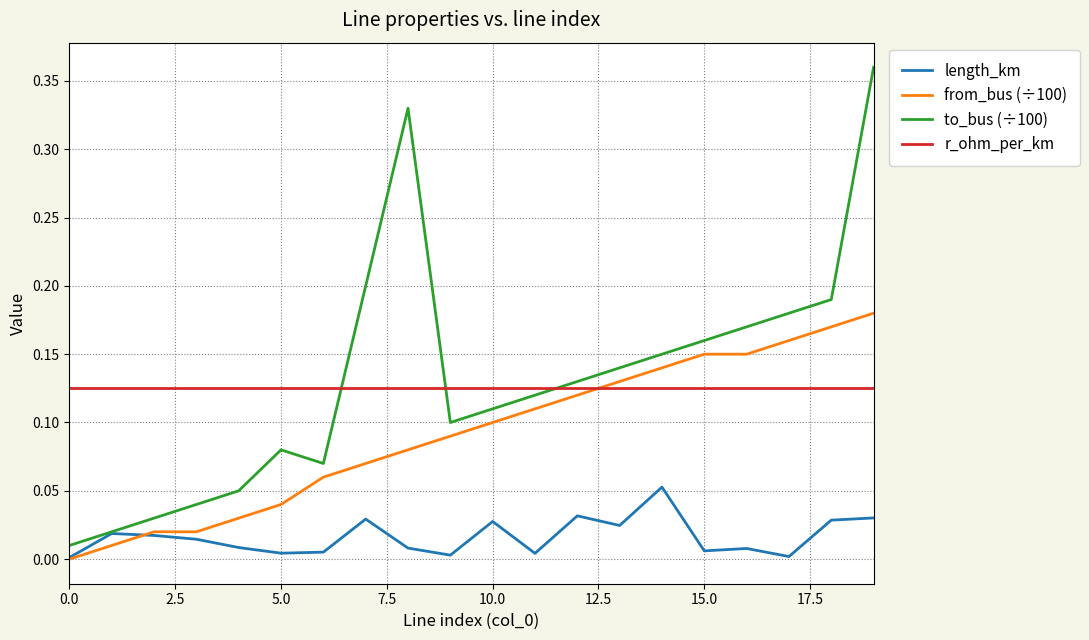

Which series has the widest spread of values?

to_bus (÷100)